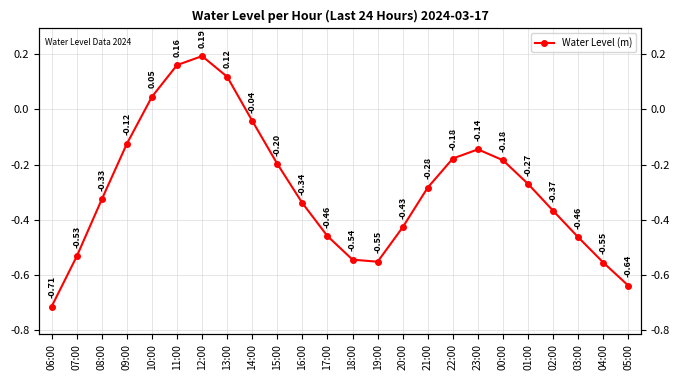

What is the change in value from 19:00 to 20:00?

+0.1